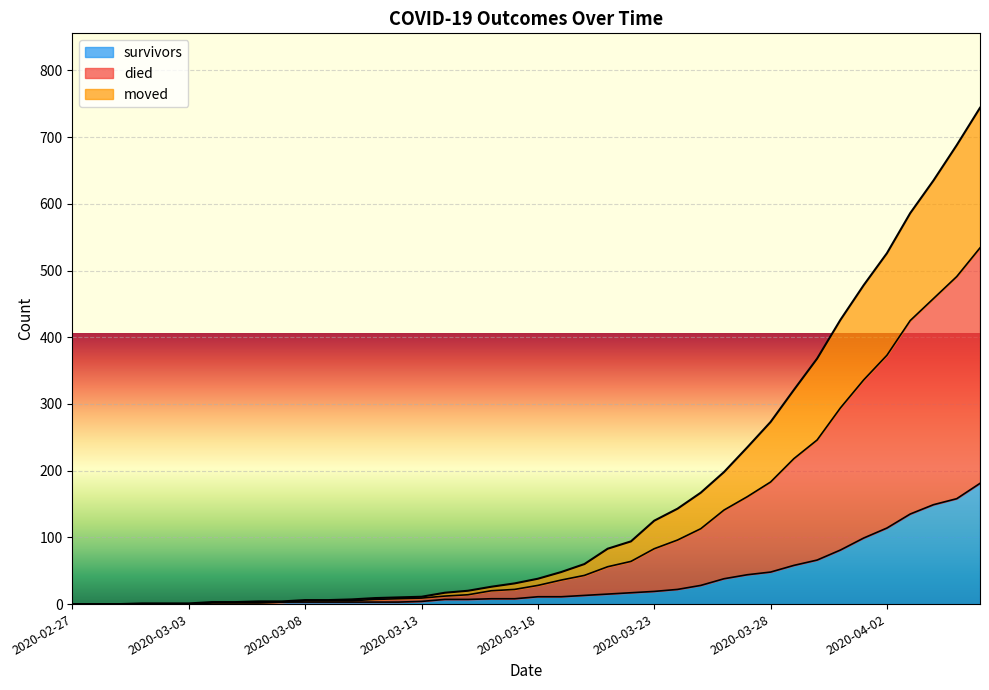

What is the label of the 7th point from the right?

2020-03-31